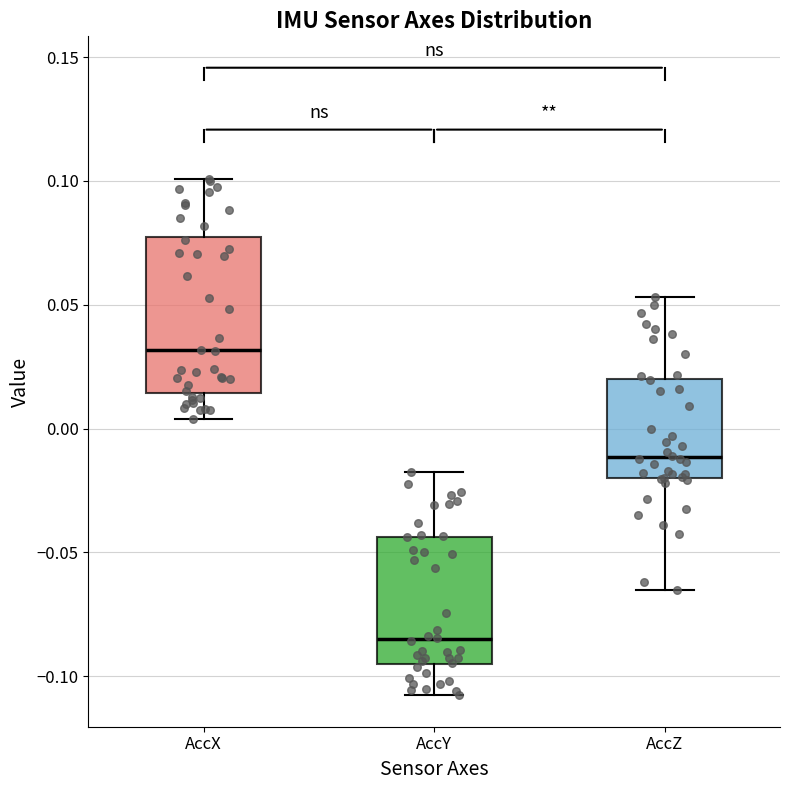

Reading left to right, transcribe this box plot: for each box, give where its median line is, the range the box spans, and where its two whiskers end, as read against the y-axis. The values are not printed on the chart, so give them approximately, as read against the axis.

AccX: median 0.030, box 0.015 to 0.080, whiskers 0.005 to 0.100
AccY: median -0.085, box -0.095 to -0.045, whiskers -0.110 to -0.015
AccZ: median -0.010, box -0.020 to 0.020, whiskers -0.065 to 0.055